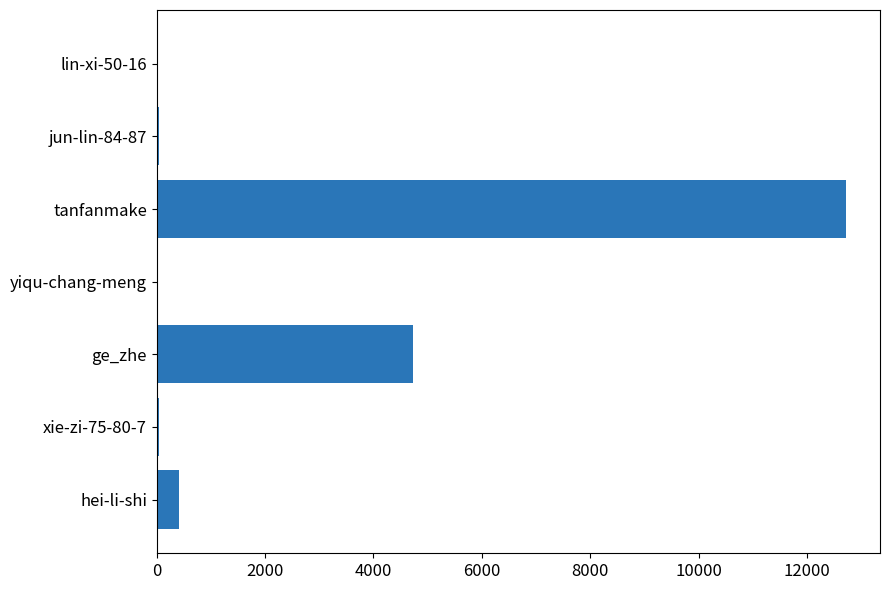

What is the maximum value shown in the chart?

12711